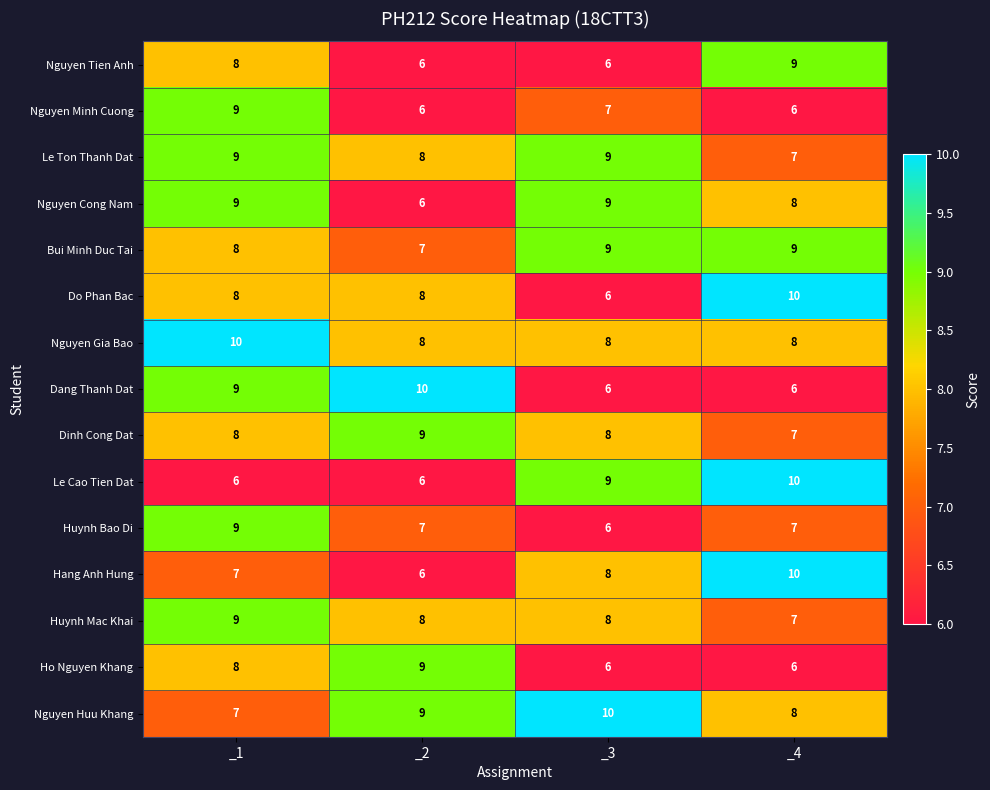

What is the difference between the highest and lowest values at _3?

4